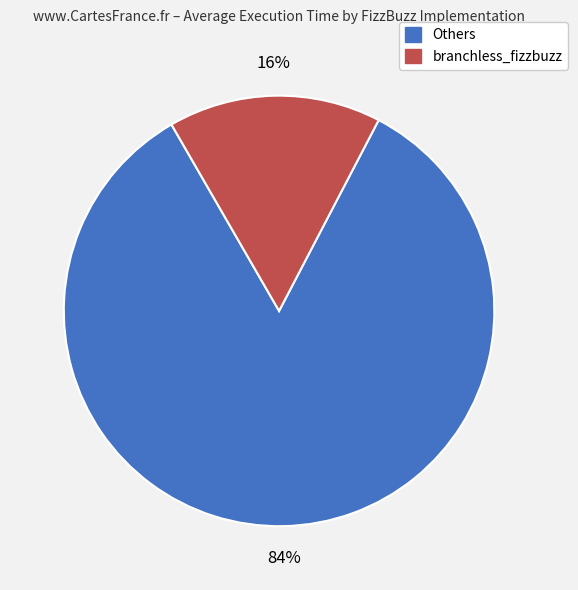

Count the number of slices in the pie.

2